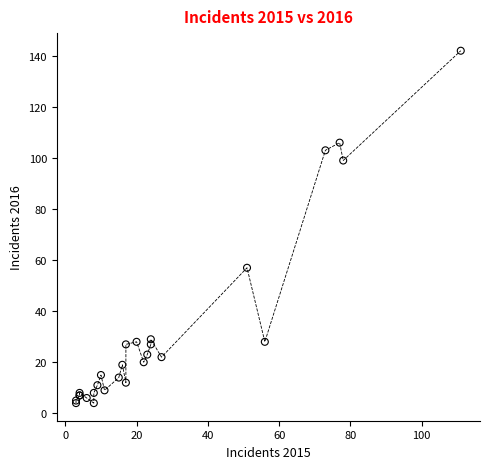

What Y value in the scatter plot is closest to 73?

57